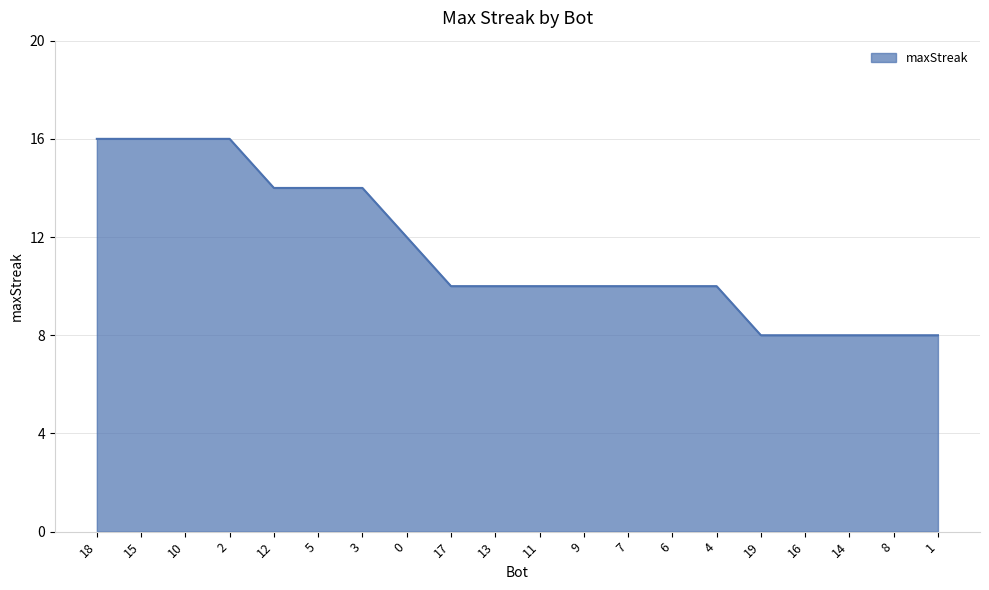

What is the approximate value at 1?

8